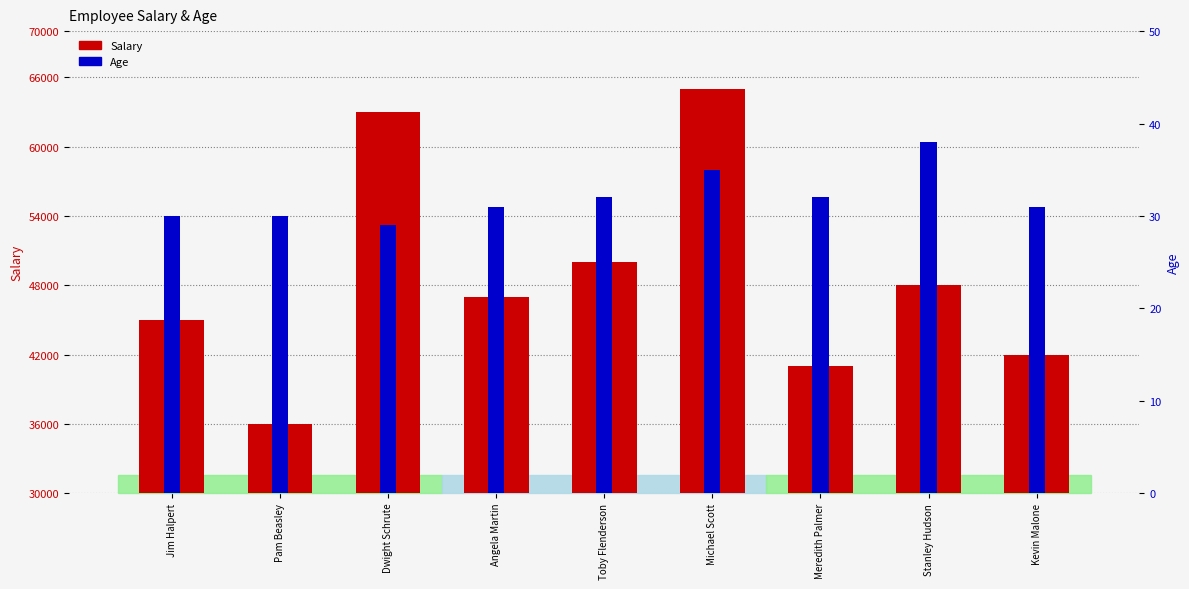

Reading left to right, what are all the values shown in this chart?

Salary: 45000	36000	63000	47000	50000	65000	41000	48000	42000
Age: 30	30	29	31	32	35	32	38	31